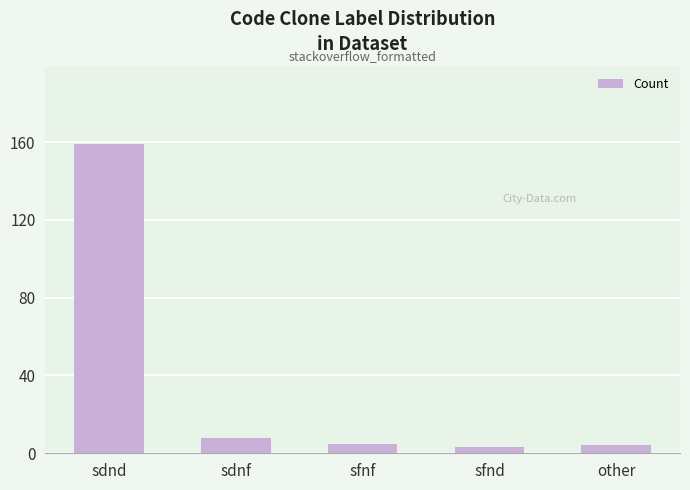

Between sdnd and sdnf, which is larger?

sdnd